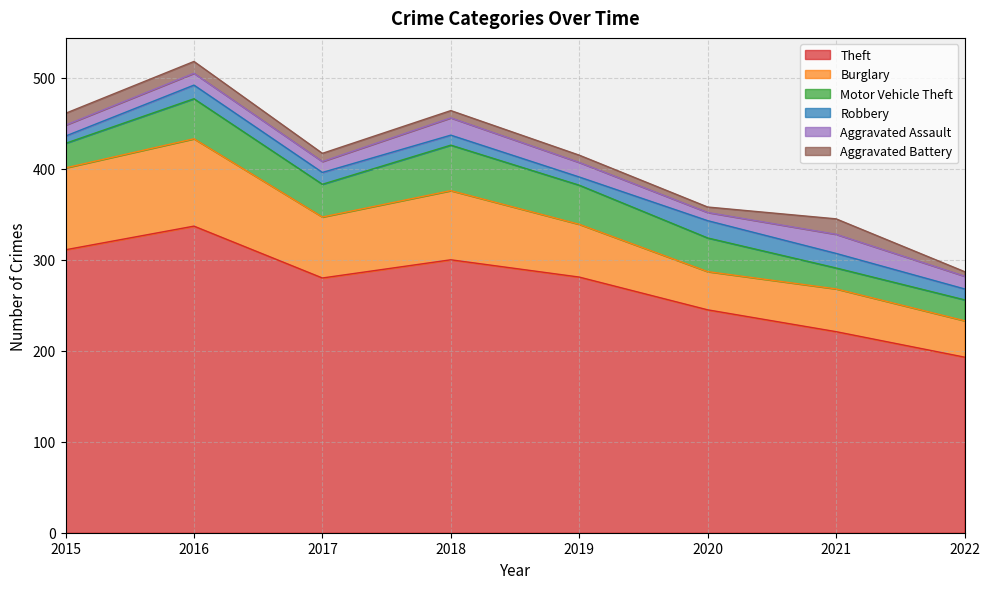

What is the average value of the Burglary series?

64